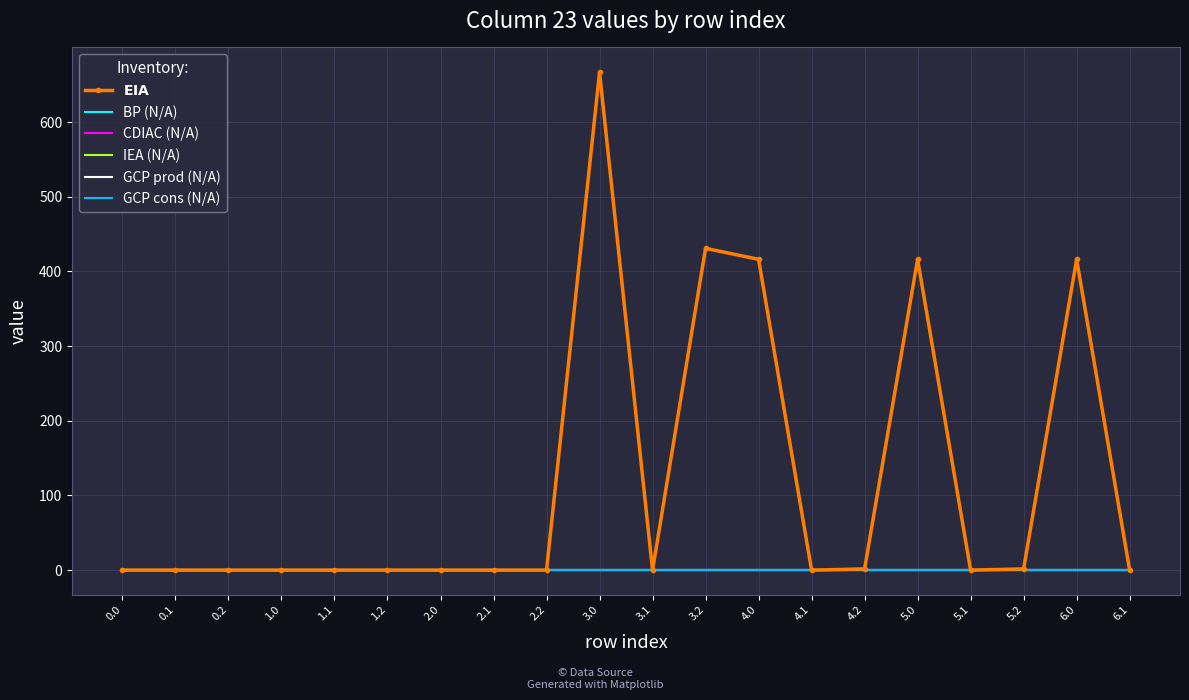

Reading left to right, transcribe all the data shown in this chart.

$\bf{EIA}$: 0.0	0.0	0.0	0.0	0.0	0.0	0.0	0.0	0.0	666.5	0.0	430.8	416.1	0.0	1.7	416.1	0.0	1.7	416.1	0.0
BP (N/A): 0.0	0.0	0.0	0.0	0.0	0.0	0.0	0.0	0.0	0.0	0.0	0.0	0.0	0.0	0.0	0.0	0.0	0.0	0.0	0.0
CDIAC (N/A): 0.0	0.0	0.0	0.0	0.0	0.0	0.0	0.0	0.0	0.0	0.0	0.0	0.0	0.0	0.0	0.0	0.0	0.0	0.0	0.0
IEA (N/A): 0.0	0.0	0.0	0.0	0.0	0.0	0.0	0.0	0.0	0.0	0.0	0.0	0.0	0.0	0.0	0.0	0.0	0.0	0.0	0.0
GCP prod (N/A): 0.0	0.0	0.0	0.0	0.0	0.0	0.0	0.0	0.0	0.0	0.0	0.0	0.0	0.0	0.0	0.0	0.0	0.0	0.0	0.0
GCP cons (N/A): 0.0	0.0	0.0	0.0	0.0	0.0	0.0	0.0	0.0	0.0	0.0	0.0	0.0	0.0	0.0	0.0	0.0	0.0	0.0	0.0